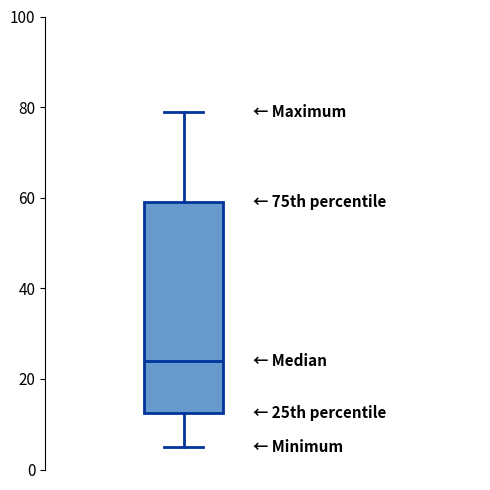

Where is the upper edge of the box on the y-axis? The values are not printed on the chart, so give them approximately, as read against the axis.

60